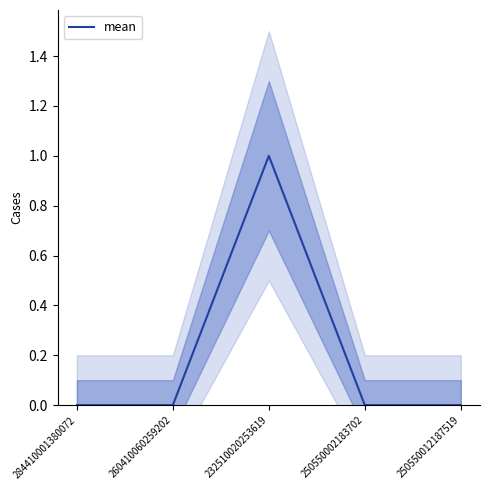

Does the chart have visible grid lines?

No